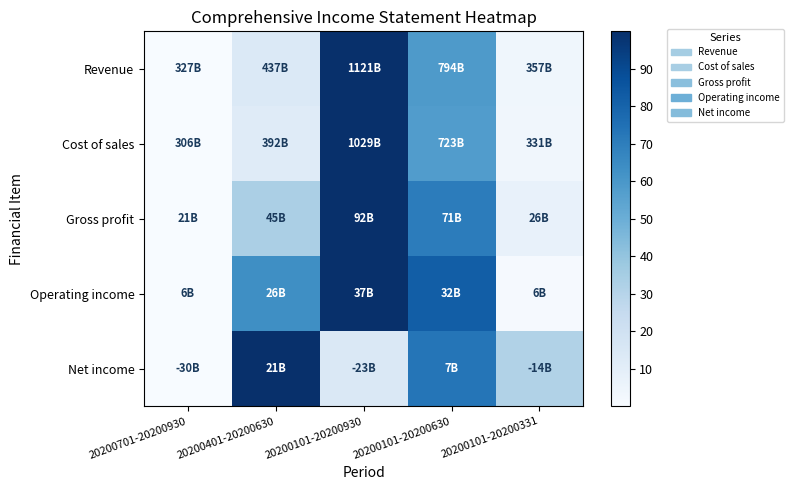

What is the total value across all series at 20200101-20200930?

414.5